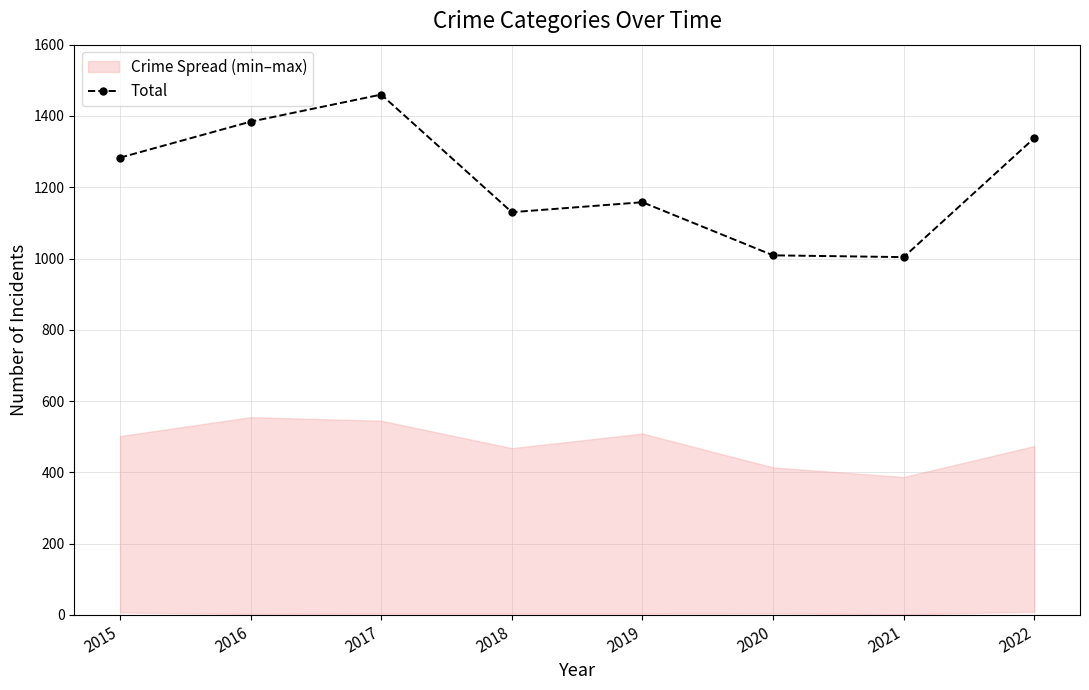

How many data points are less than 1283?

4